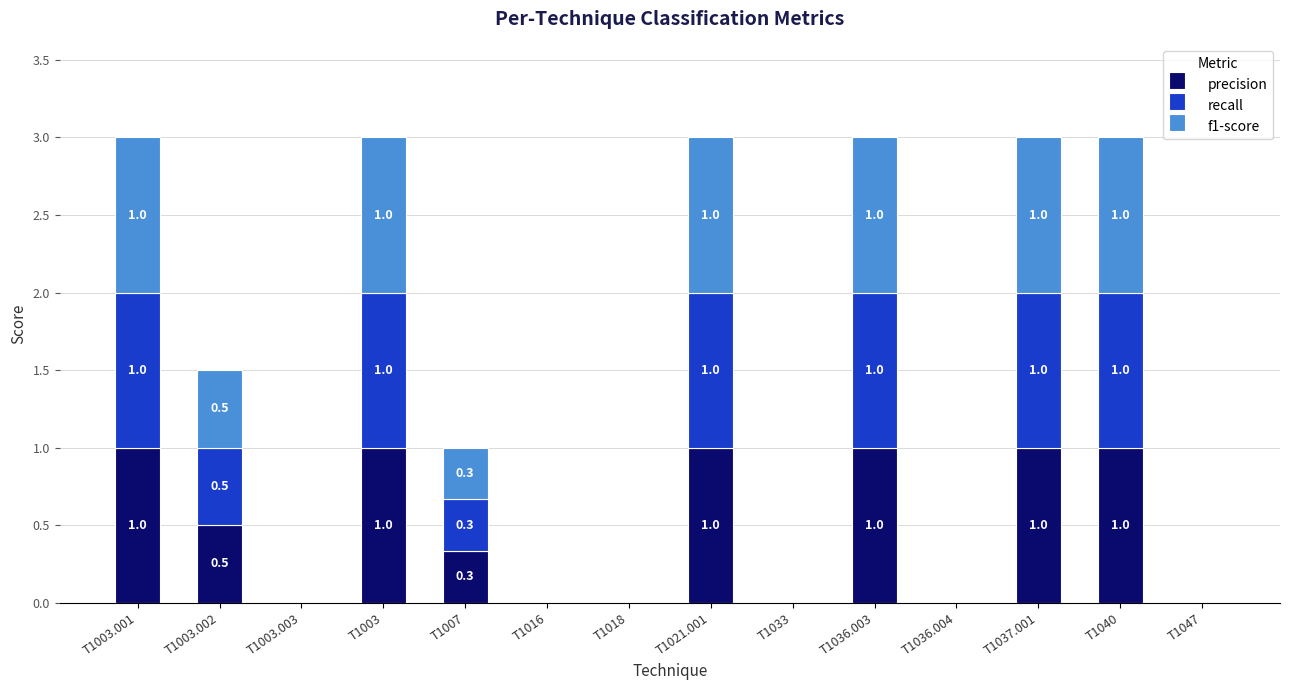

The precision series shows 0.5 at T1003.001. True or false?

False